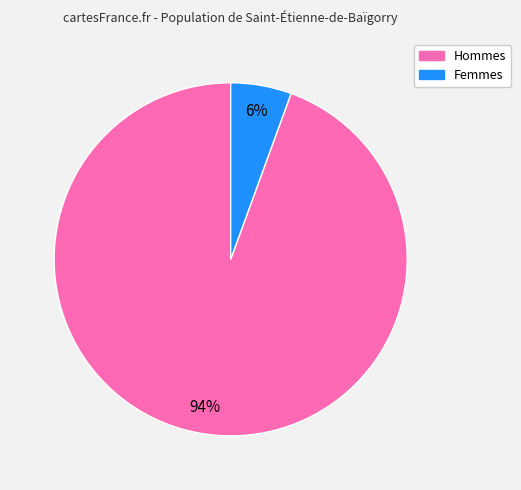

What is the smallest slice in the pie chart?

Femmes